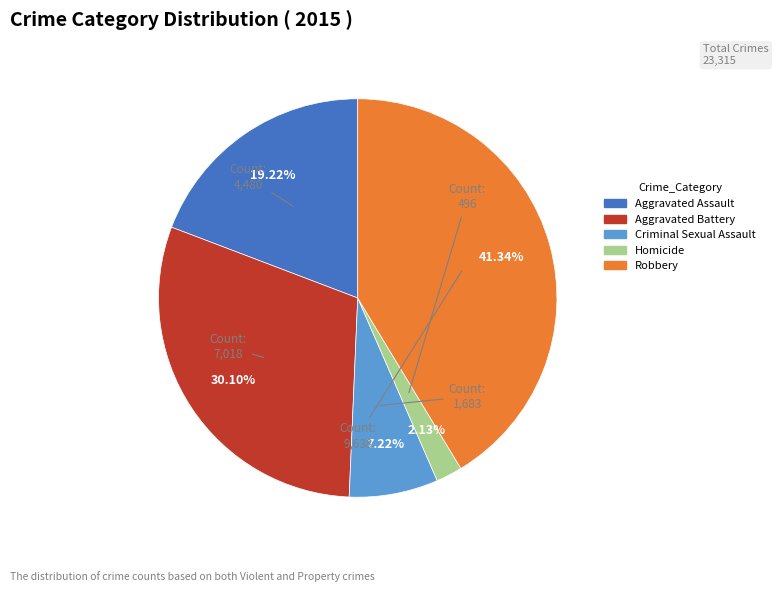

To the nearest percent, what portion does Aggravated Assault represent?

19%